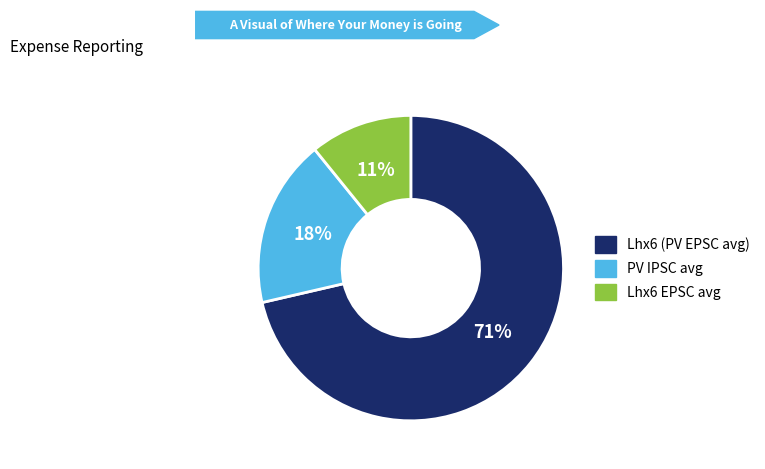

Count the number of slices in the pie.

3